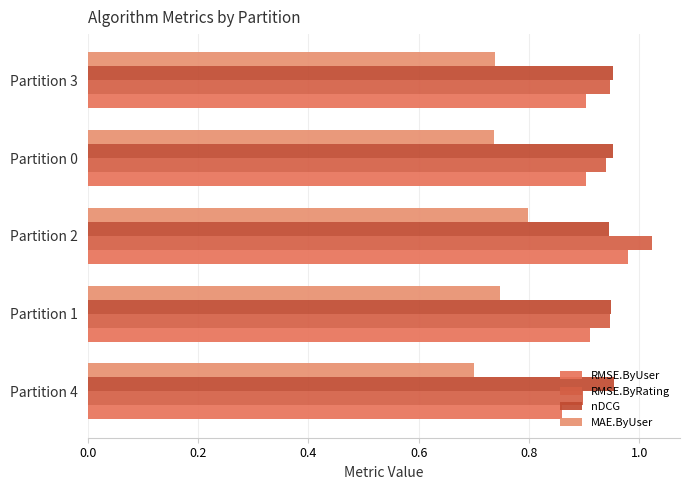

How many data points does each series have?

5